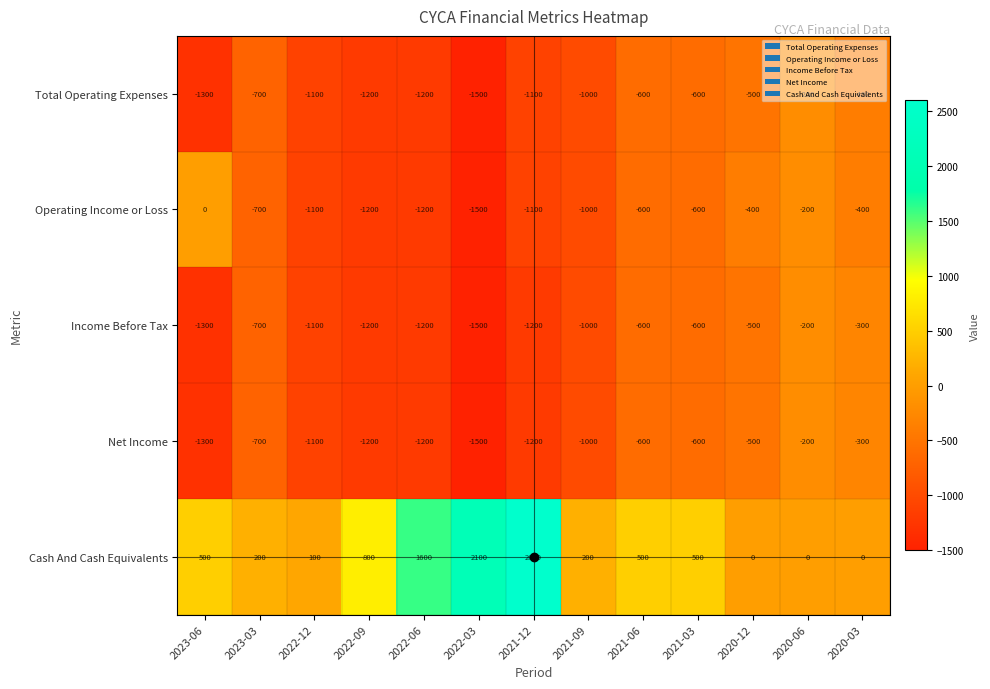

What is the spread (max minus min) of values at 2021-12?

3800